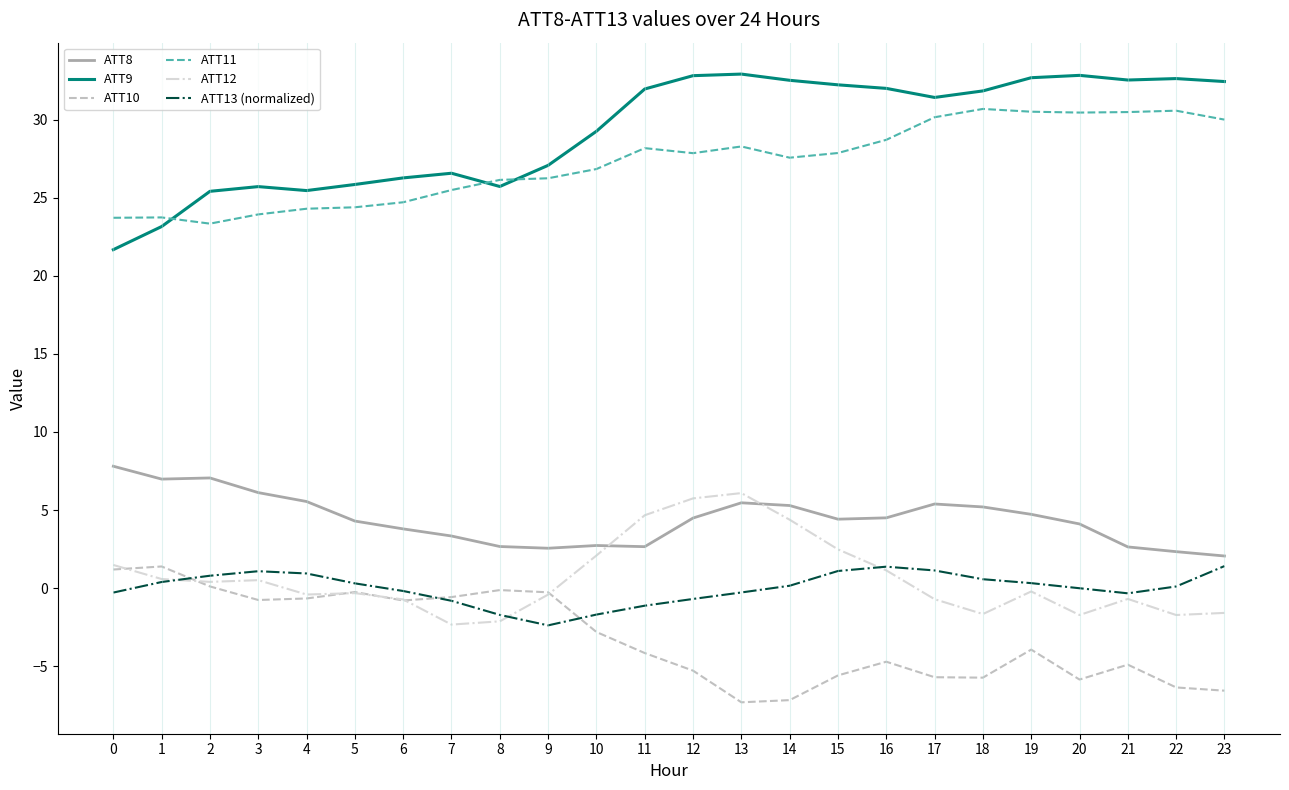

What is the greatest value displayed?

32.9